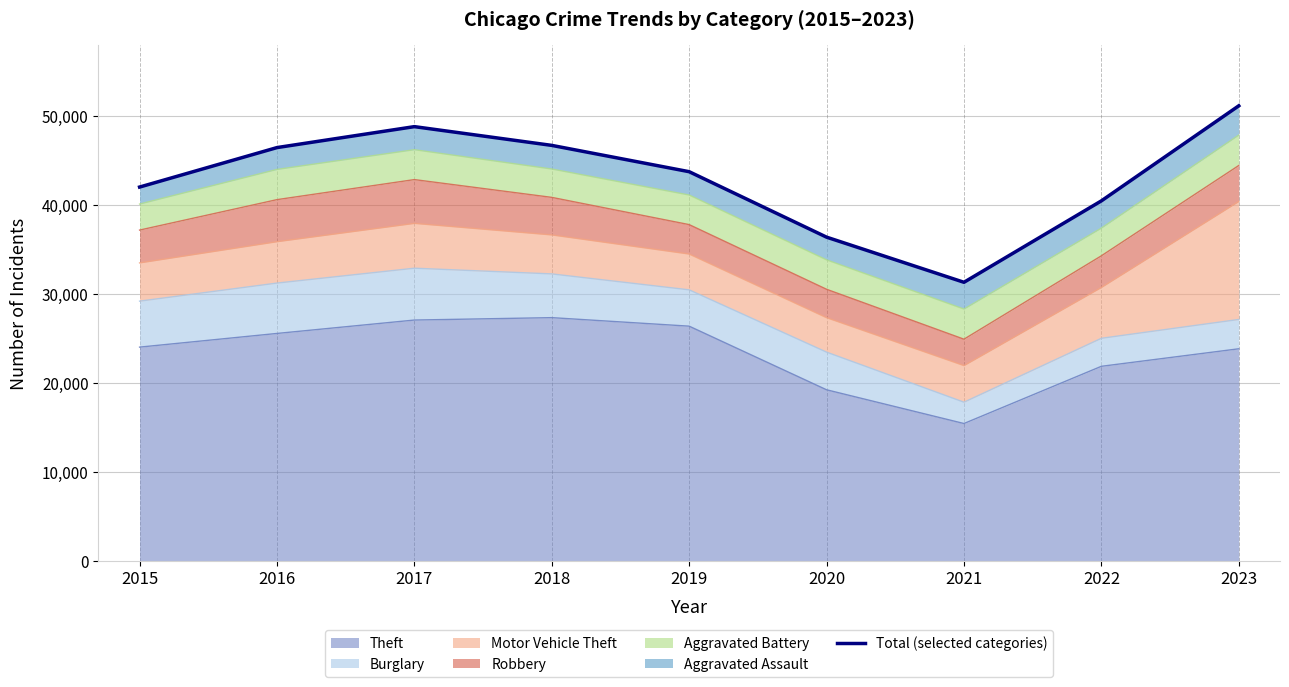

Where does the data first go above 43780?

2016